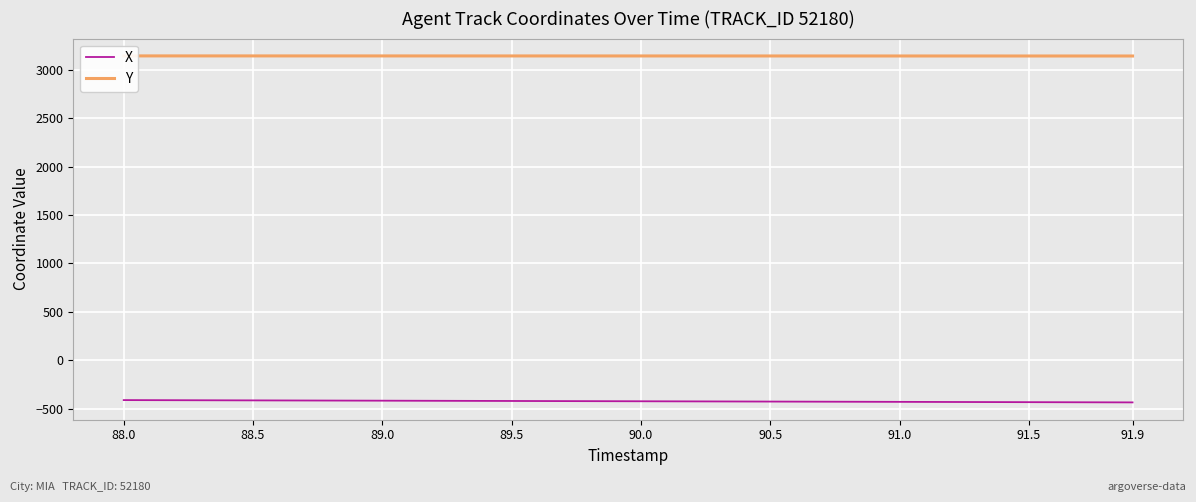

Reading left to right, extract all data points from this chart.

X: -410.1	-410.7	-411.3	-411.9	-412.5	-413.1	-413.8	-414.4	-415.0	-415.6	-416.2	-416.8	-417.4	-418.0	-418.6	-419.3	-419.9	-420.5	-421.1	-421.7	-422.3	-422.9	-423.5	-424.1	-424.8	-425.4	-426.0	-426.6	-427.2	-427.8	-428.4	-429.0	-429.6	-430.2	-430.9	-431.5	-432.1	-432.7	-433.3	-433.9
Y: 3141.2	3141.2	3141.2	3141.1	3141.1	3141.1	3141.0	3141.0	3141.0	3141.0	3140.9	3140.9	3140.9	3140.8	3140.8	3140.8	3140.8	3140.8	3140.7	3140.7	3140.7	3140.6	3140.6	3140.6	3140.6	3140.5	3140.5	3140.5	3140.5	3140.4	3140.4	3140.4	3140.4	3140.3	3140.3	3140.3	3140.2	3140.2	3140.2	3140.2